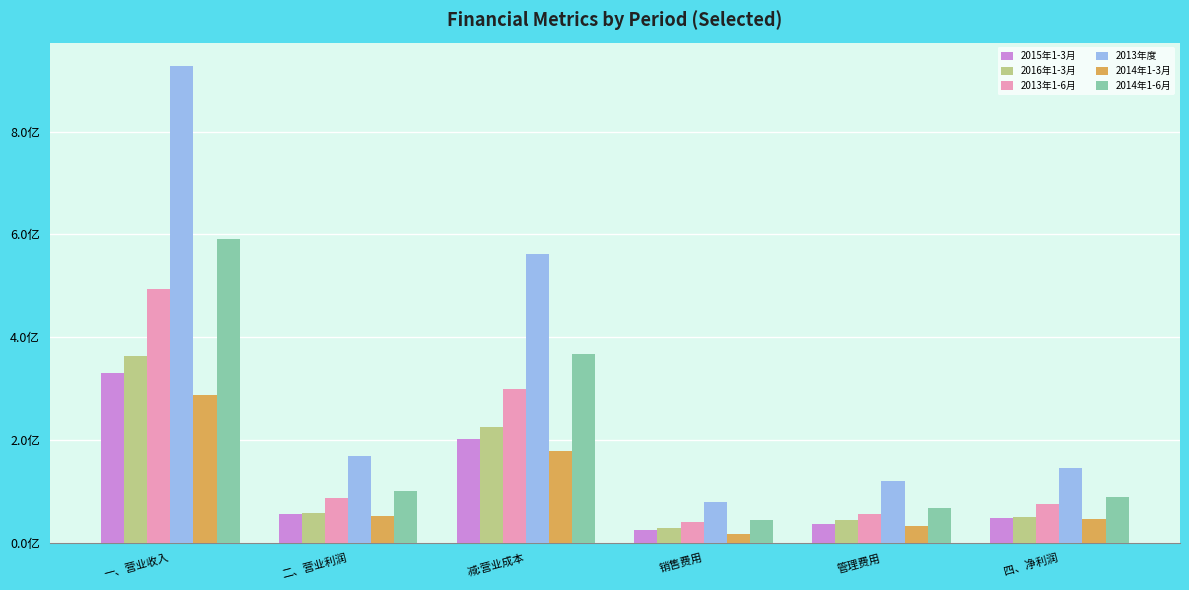

What is the sum of all 2016年1-3月 values?

767302358.4